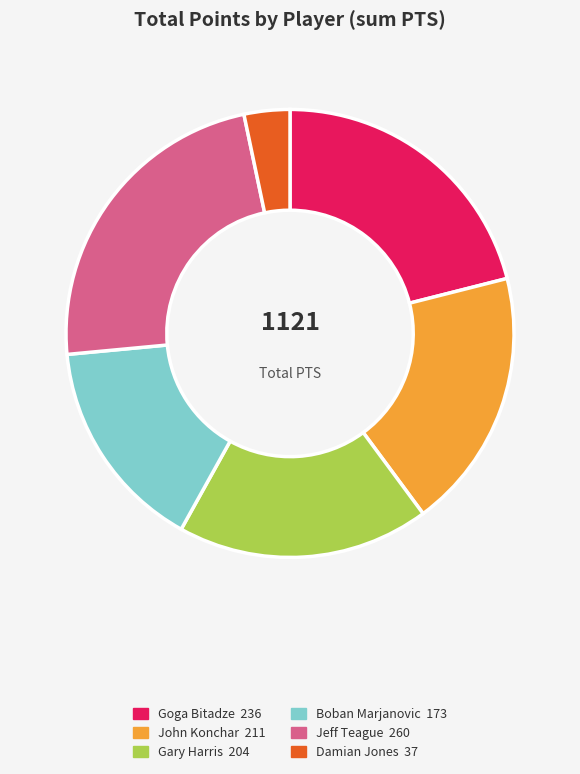

Does any single category account for the majority?

No